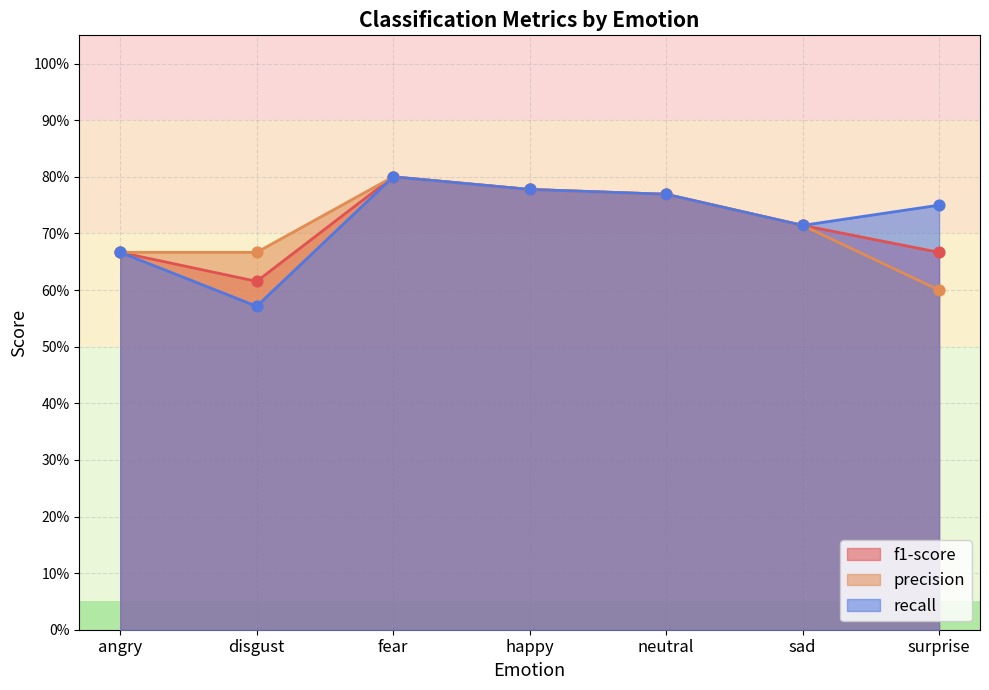

Which series contains the highest Y value?

f1-score